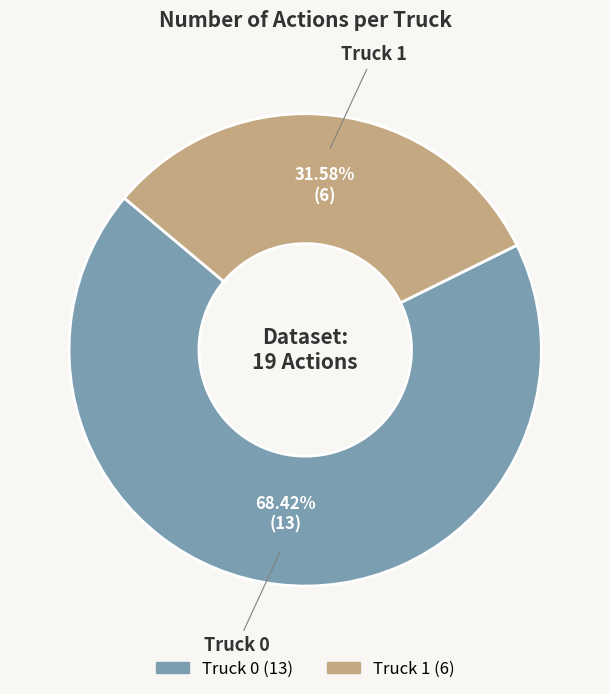

Does Truck 1 account for over 50% of the chart?

No